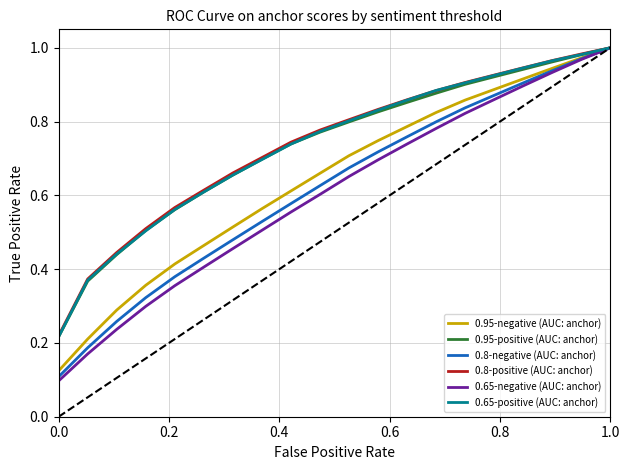

Which series has the widest spread of values?

0.65-negative (AUC: anchor)